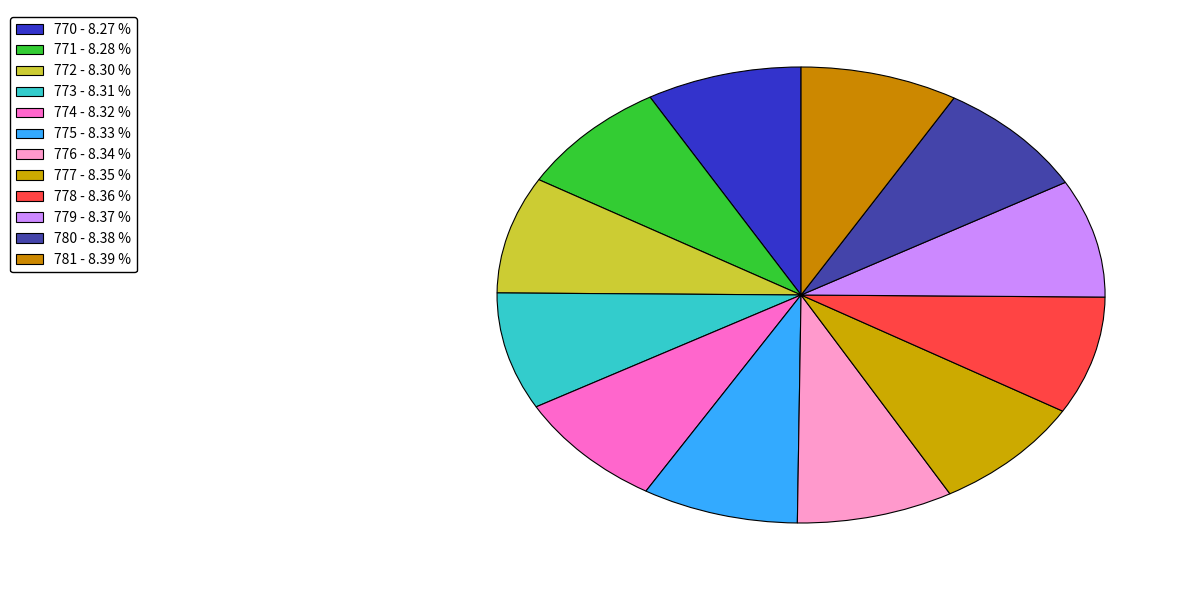

To the nearest percent, what percentage of the pie is 772?

8%